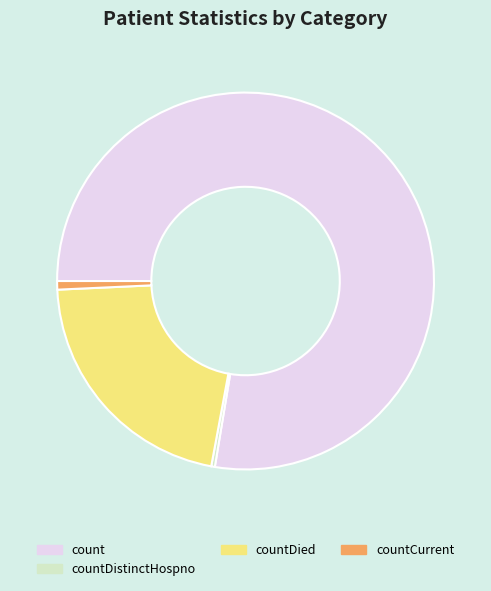

Is the sum of countCurrent and count greater than half?

Yes